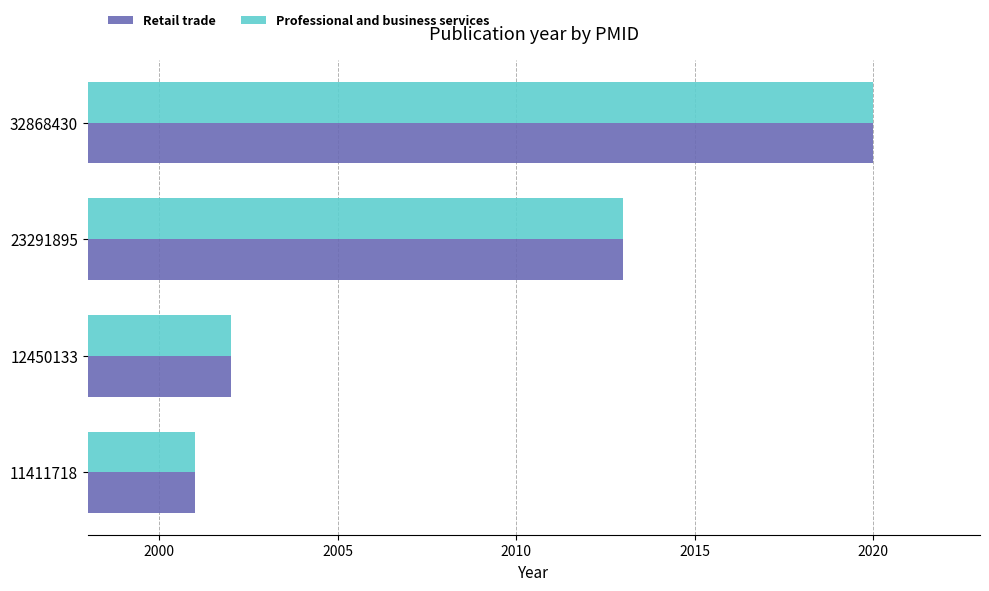

Is the value of Retail trade at 23291895 greater than the value of Professional and business services at 12450133?

Yes